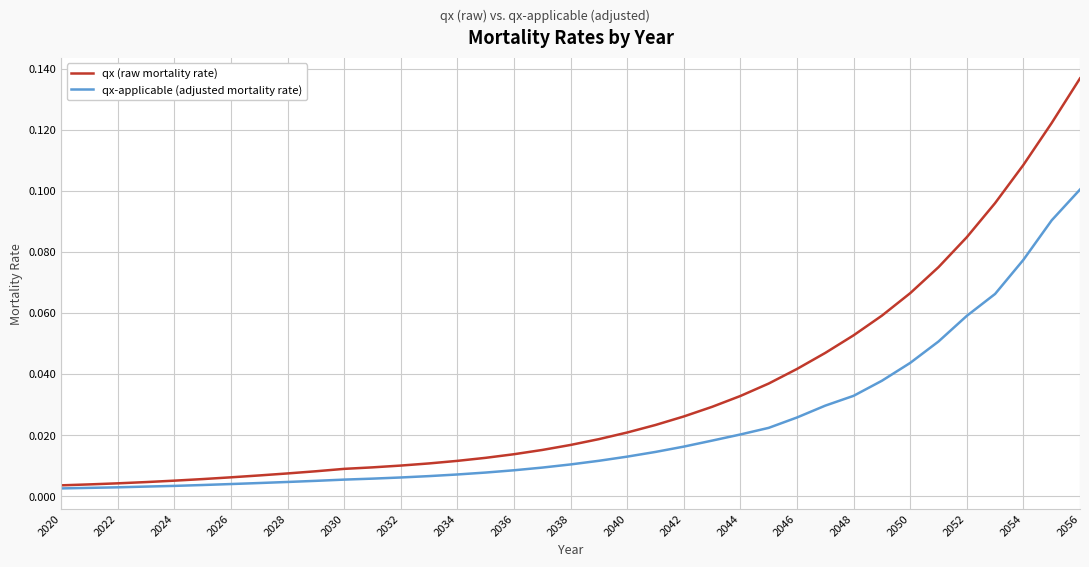

Which series has the largest range (max minus min)?

qx (raw mortality rate)